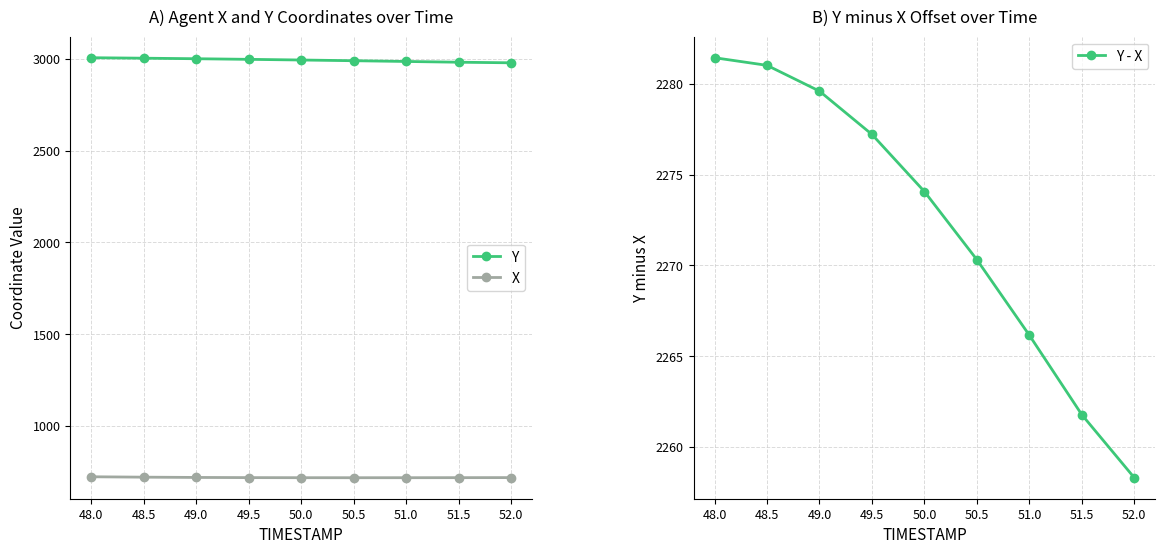

List the series in order of their overall mean, highest first.

Y, Y - X, X